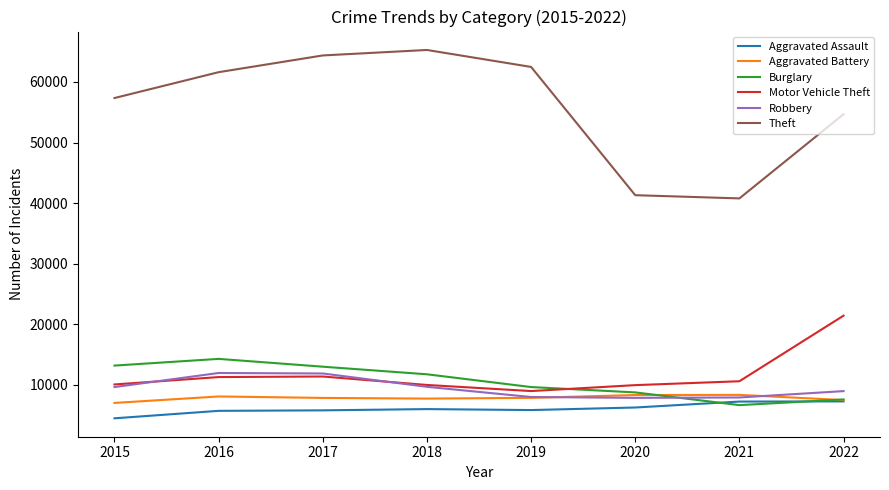

What is the approximate value of Motor Vehicle Theft at 2018, to the nearest 100?

10000